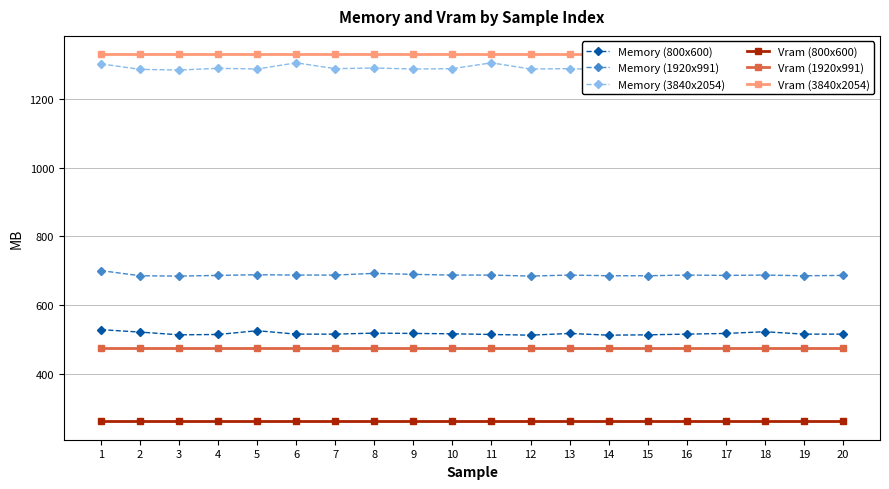

Does the chart display data point markers on the line(s)?

Yes